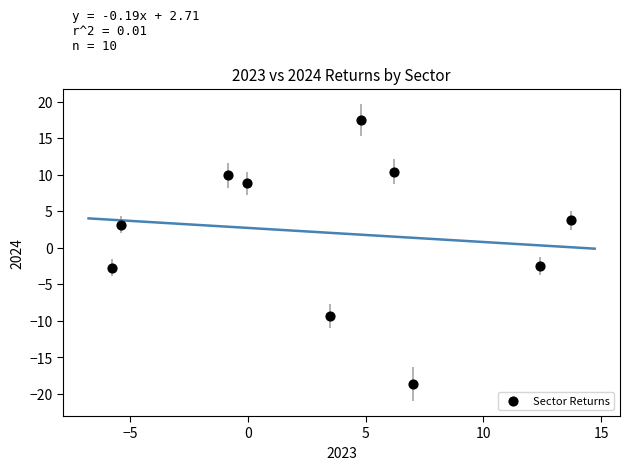

What is the average X value?

3.6